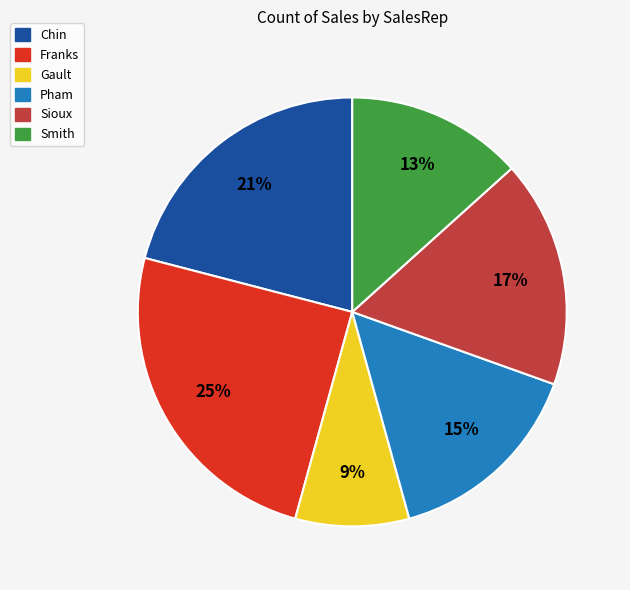

To the nearest percent, what is the average slice percentage?

17%